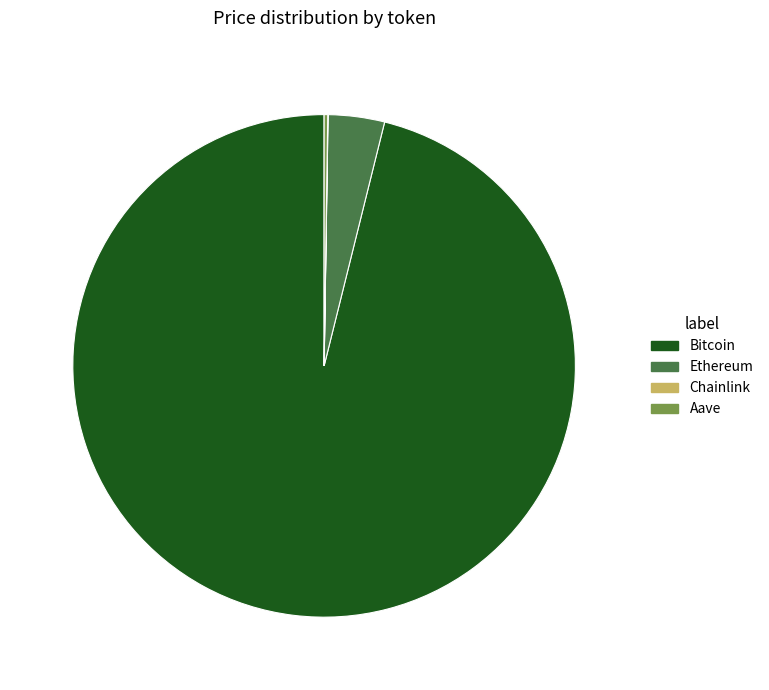

Which slice is the largest?

Bitcoin